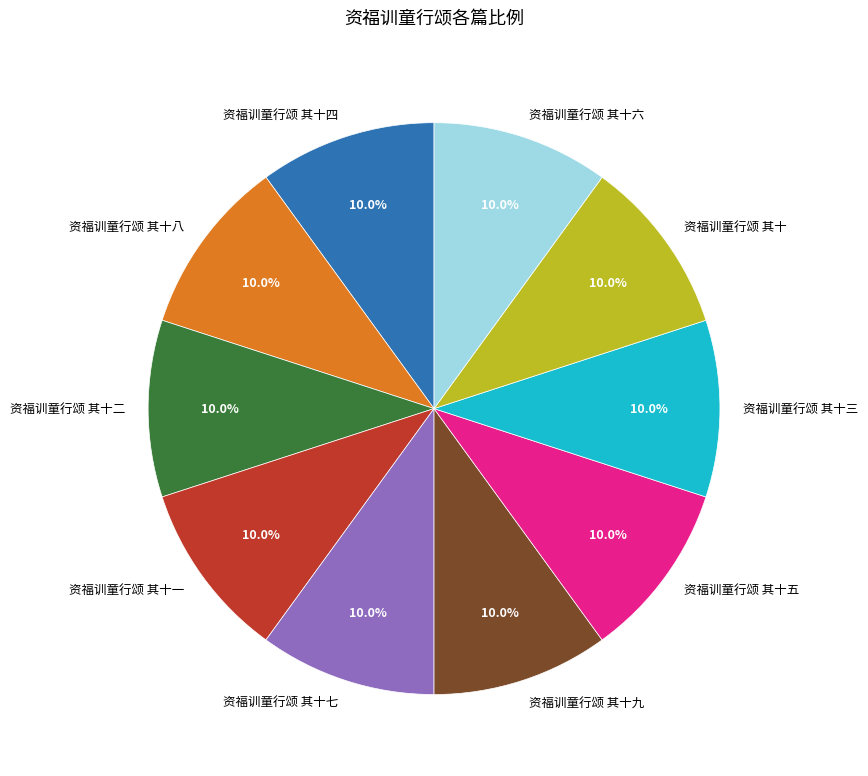

How much of the chart is everything except 资福训童行颂 其十八?

90.0%